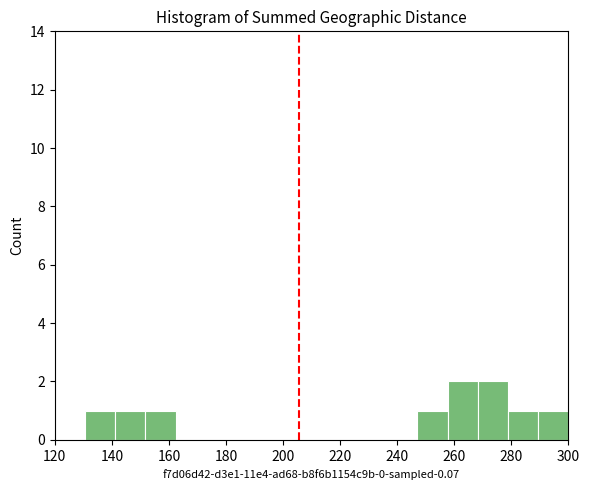

How tall is the bar that spans 290 to 300 on the x-axis? Neither the bar edges nor the heights are printed on the chart, so give them approximately, as read against the axes.

1